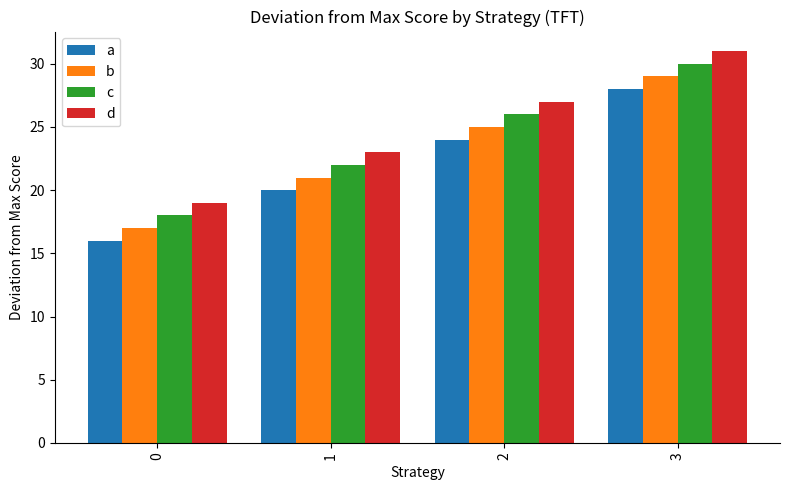

Is the value of c at 0 greater than the value of d at 2?

No